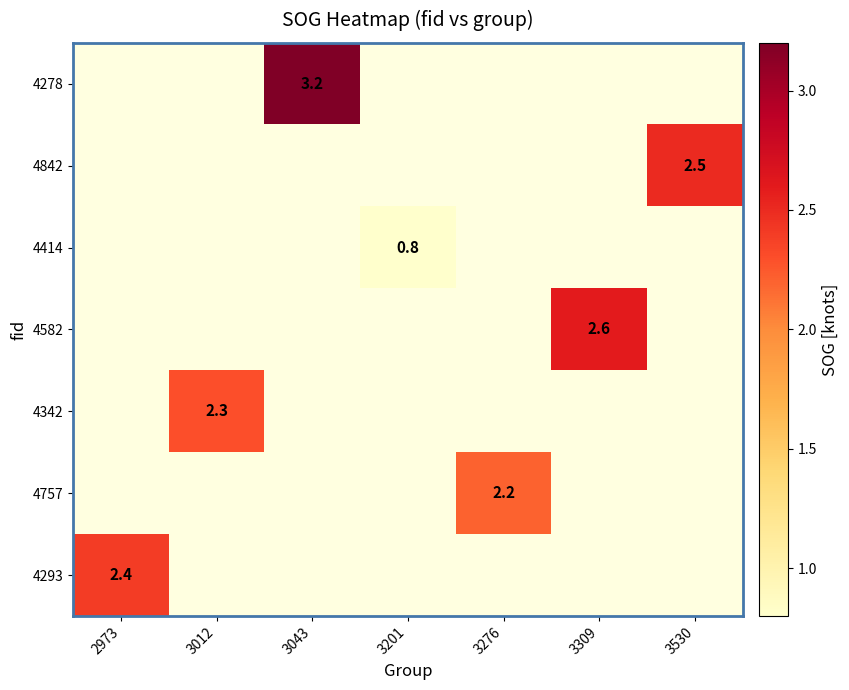

The value of 4582 at 3309 is 2.6. True or false?

True